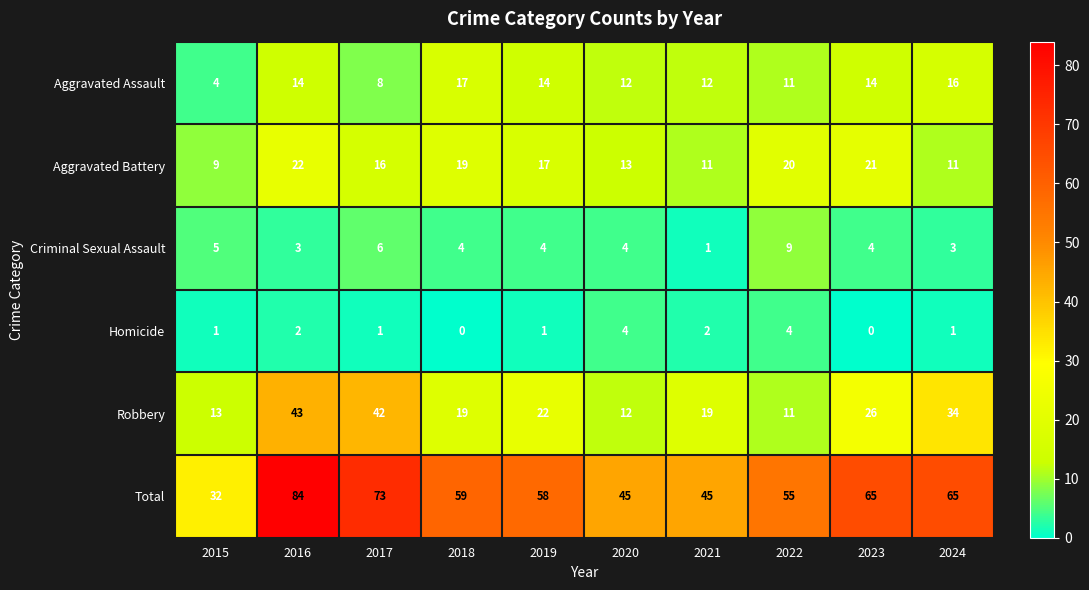

Count the number of data series in this chart.

6